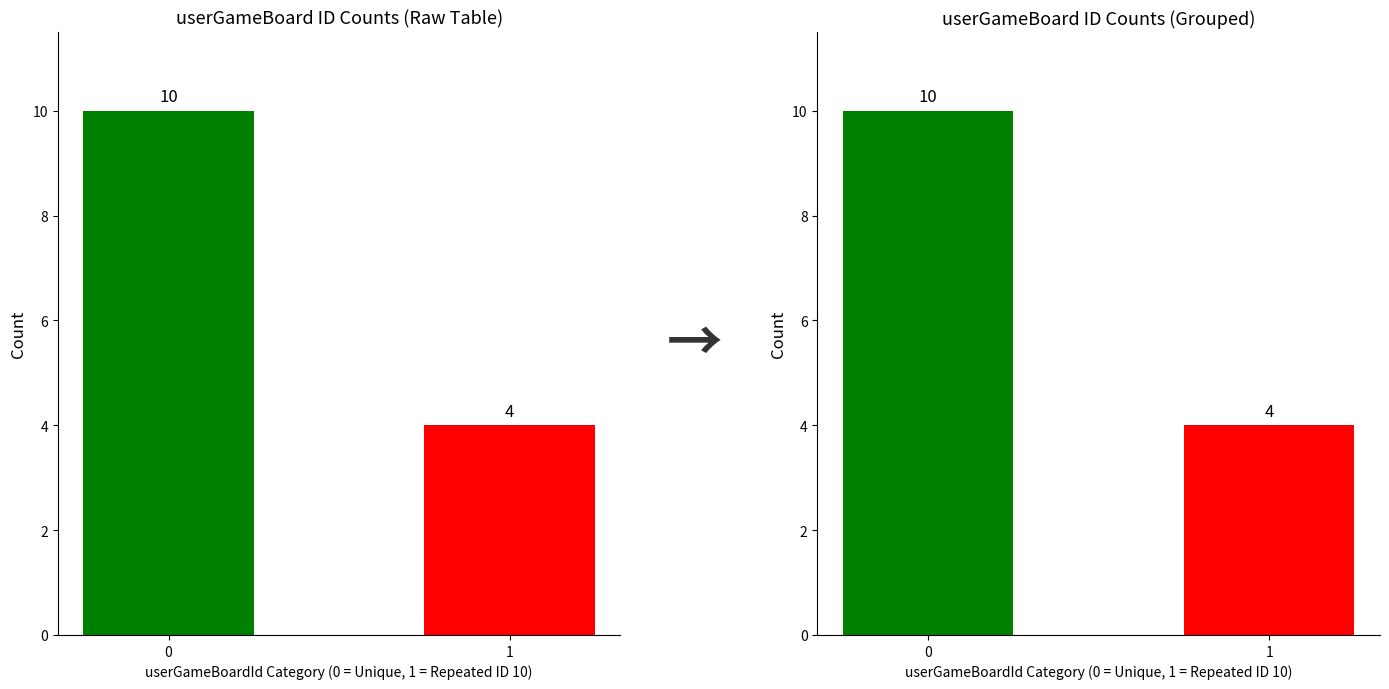

What is the sum of the values at 0 and 1?

14